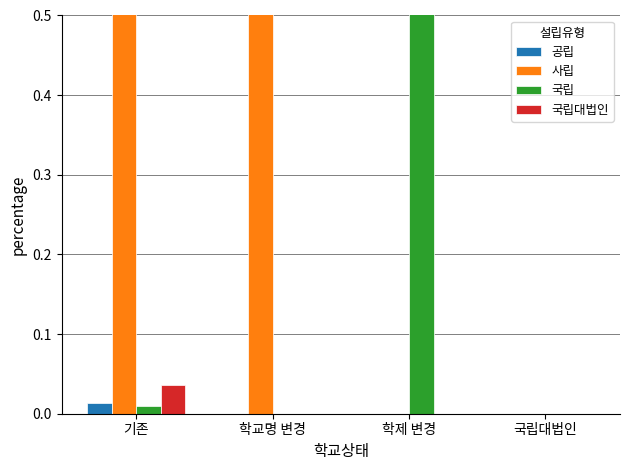

How many 공립 values are between 0 and 1?

4